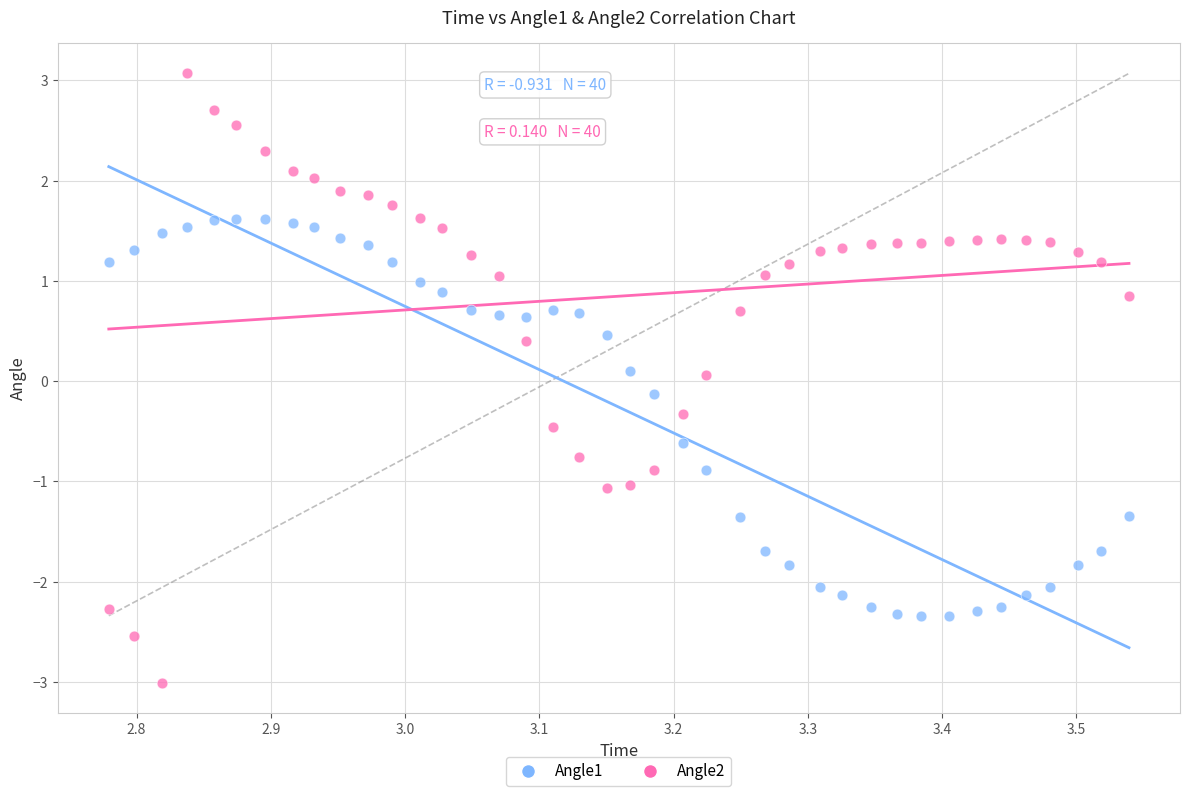

Which series has the widest spread of Y values?

Angle2